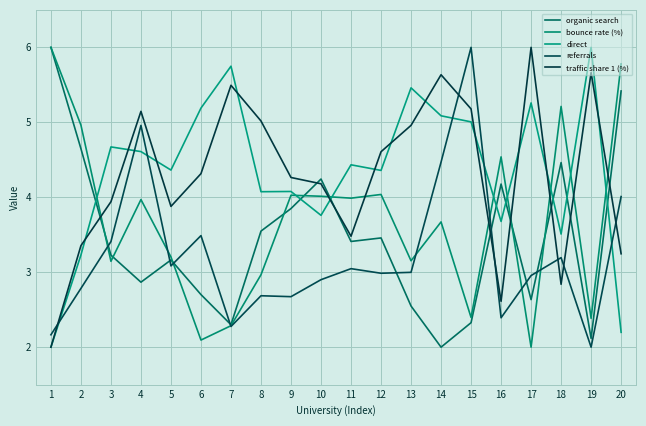

At which category does direct reach its first local valley?

5